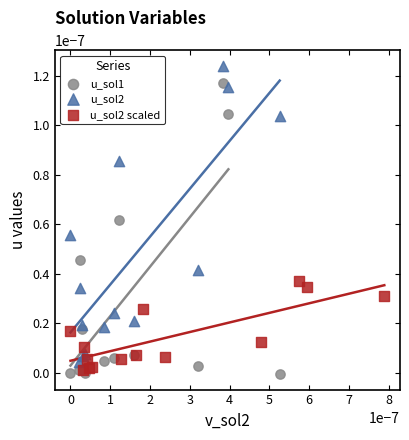

Which series reaches the maximum Y coordinate?

u_sol2